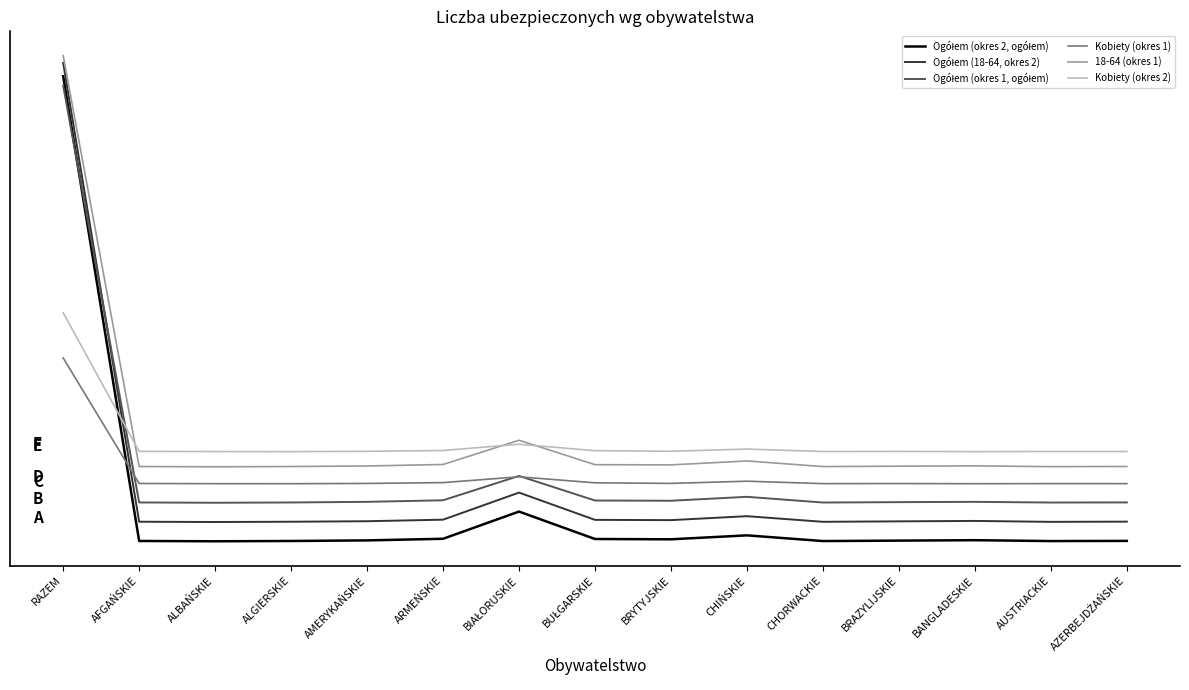

Which series has the widest spread of values?

Ogółem (okres 2, ogółem)